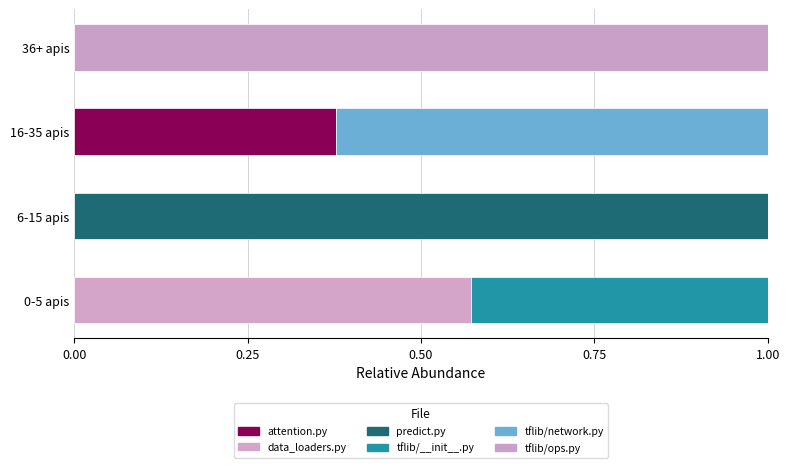

Reading right to left, list all the values displayed in this chart.

attention.py: 0.0	0.4	0.0	0.0
data_loaders.py: 0.0	0.0	0.0	0.6
predict.py: 0.0	0.0	1.0	0.0
tflib/__init__.py: 0.0	0.0	0.0	0.4
tflib/network.py: 0.0	0.6	0.0	0.0
tflib/ops.py: 1.0	0.0	0.0	0.0